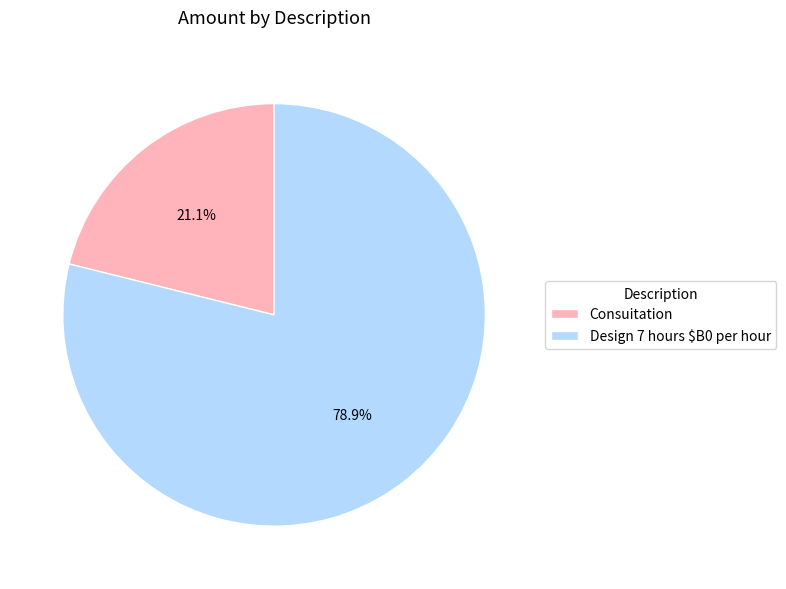

How many segments does this pie chart have?

2